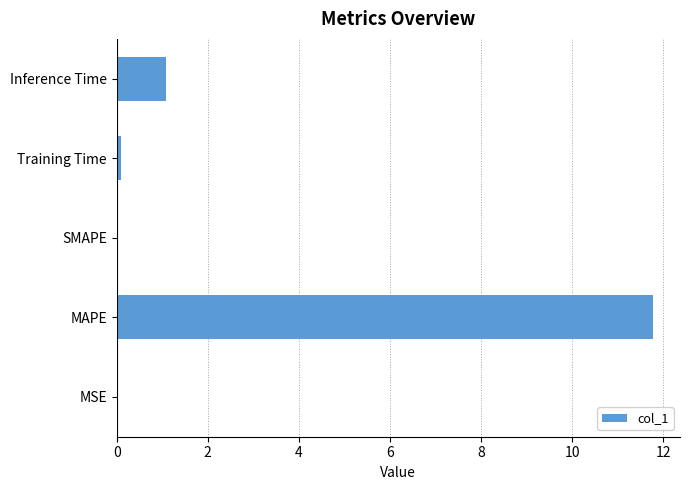

Does the chart contain stacked bars?

No